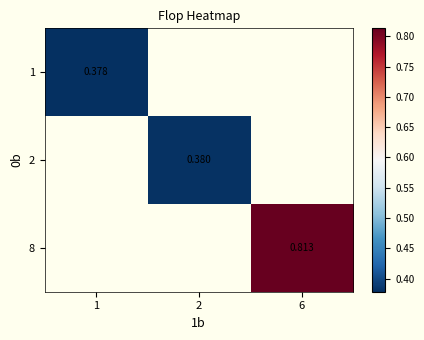

Rank the categories by 8 value from highest to lowest.

1, 2, 6